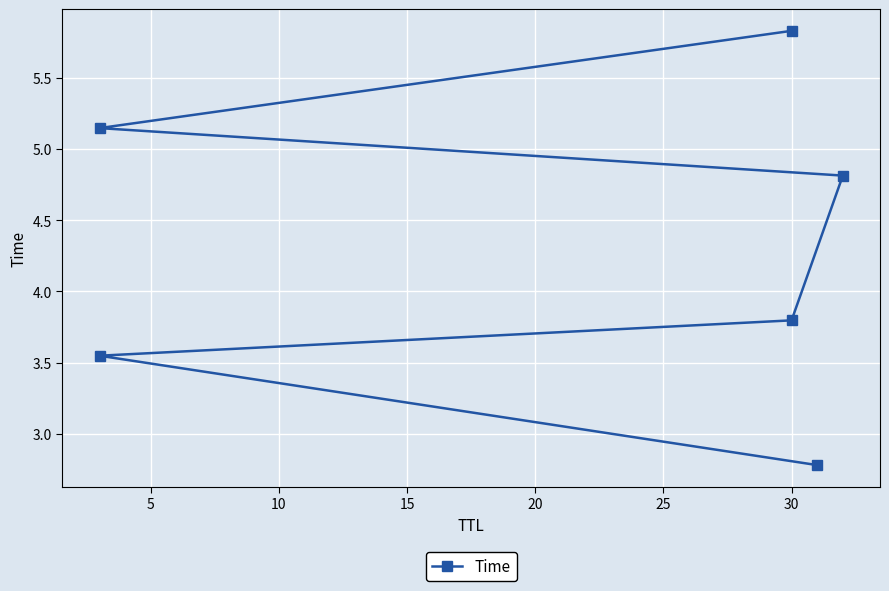

Count the number of data series in this chart.

1